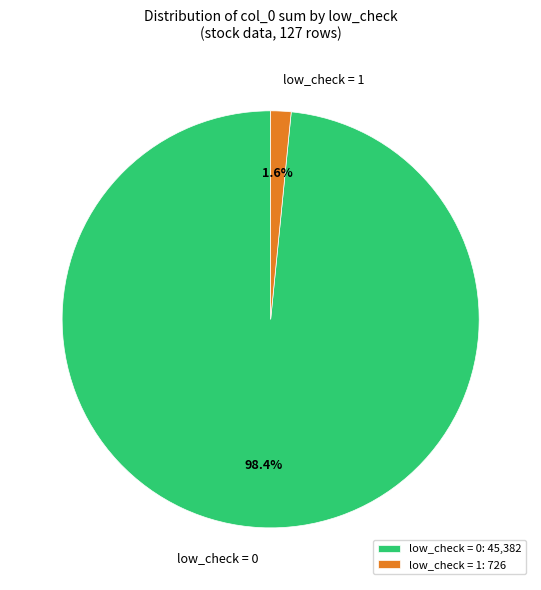

To the nearest percent, what is the difference between the largest and smallest slice percentages?

97%